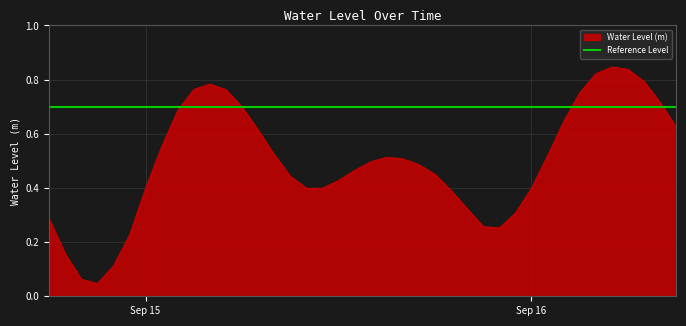

Is it true that the value at 2025-09-15 16:00:00 is 0.5?

True